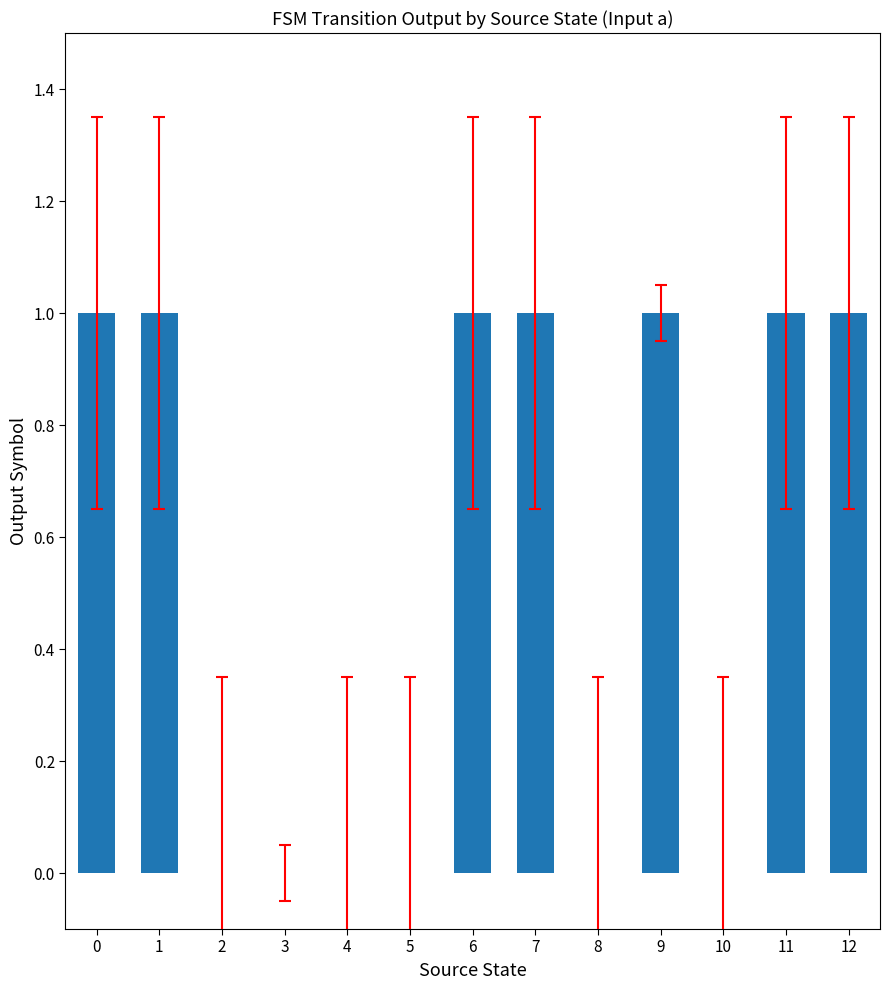

Reading left to right, list all the values displayed in this chart.

1	1	0	0	0	0	1	1	0	1	0	1	1